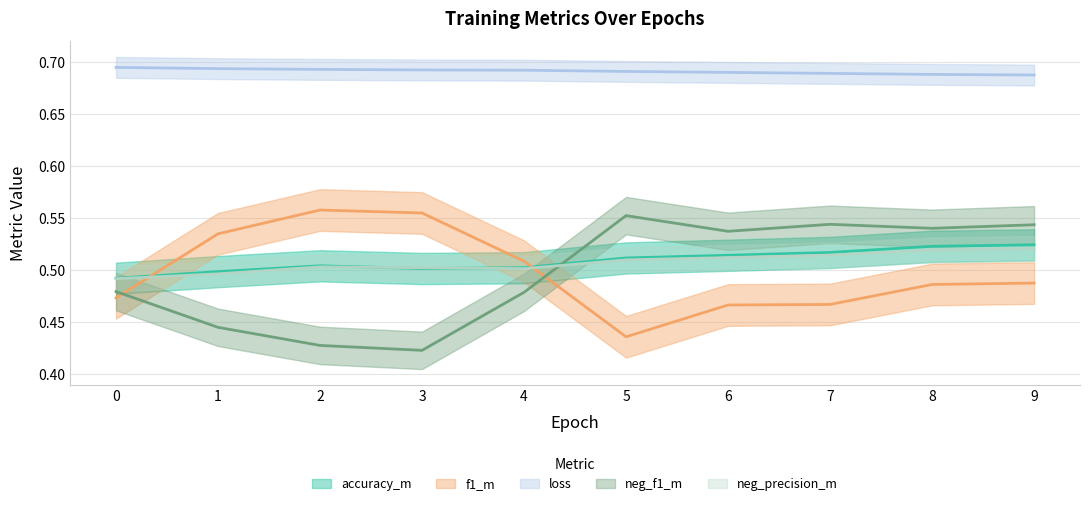

True or false: loss has more than 0 points higher than both neighbors.

False